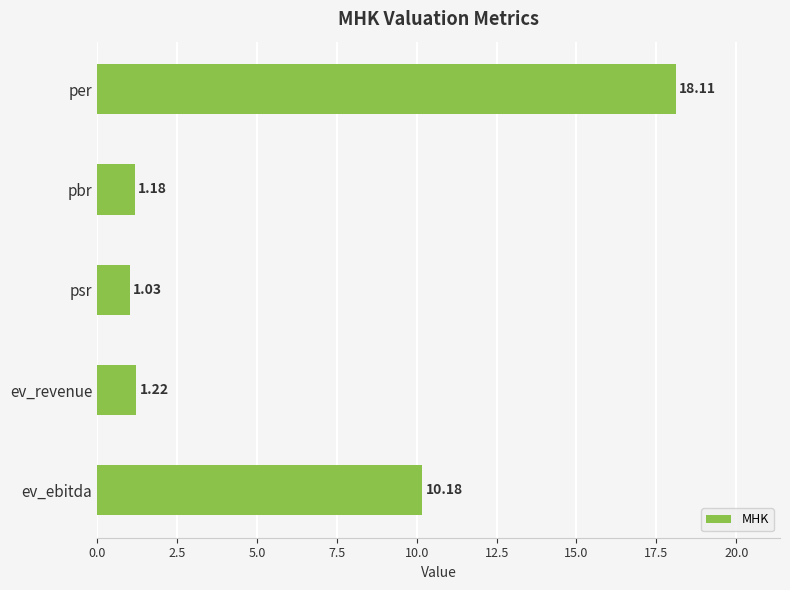

What is the average value?

6.3